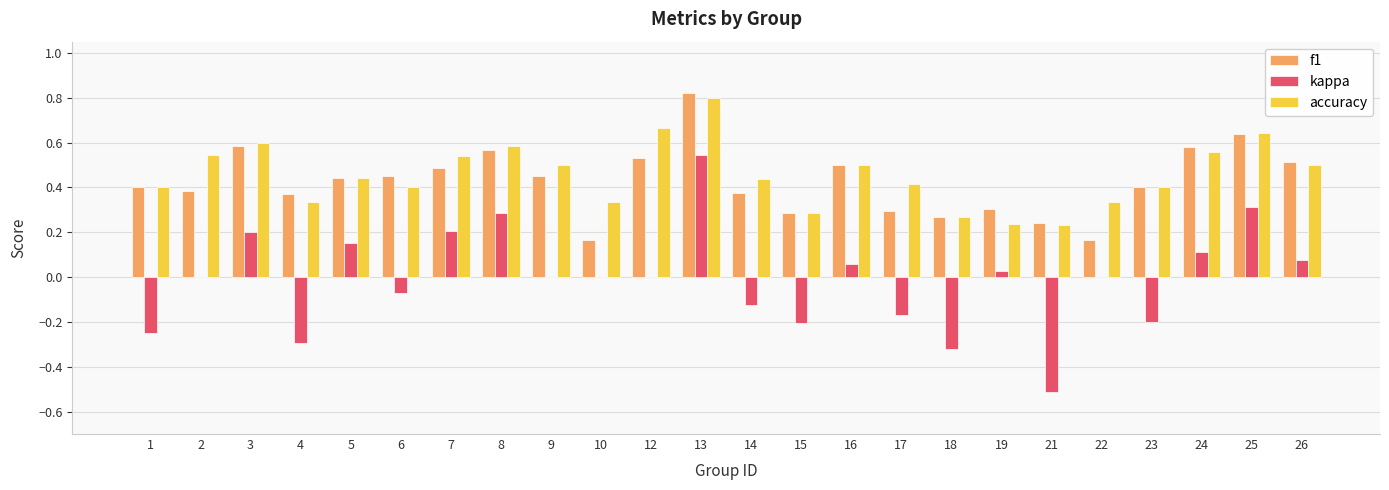

At which category is the sum across all series the highest?

13